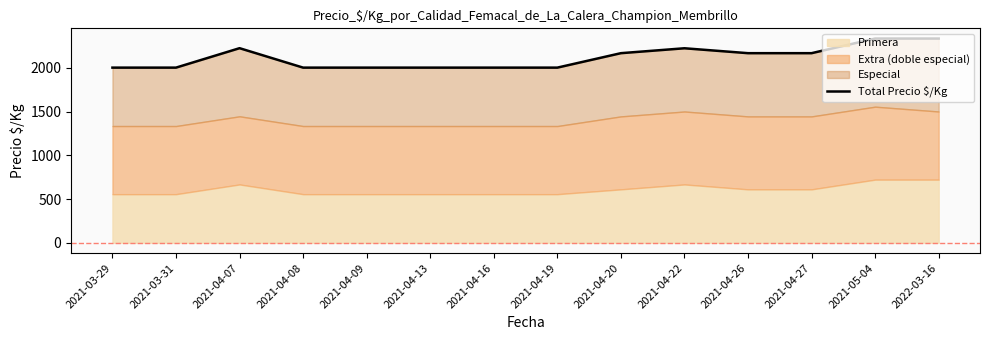

What is the difference between the maximum and minimum values?

332